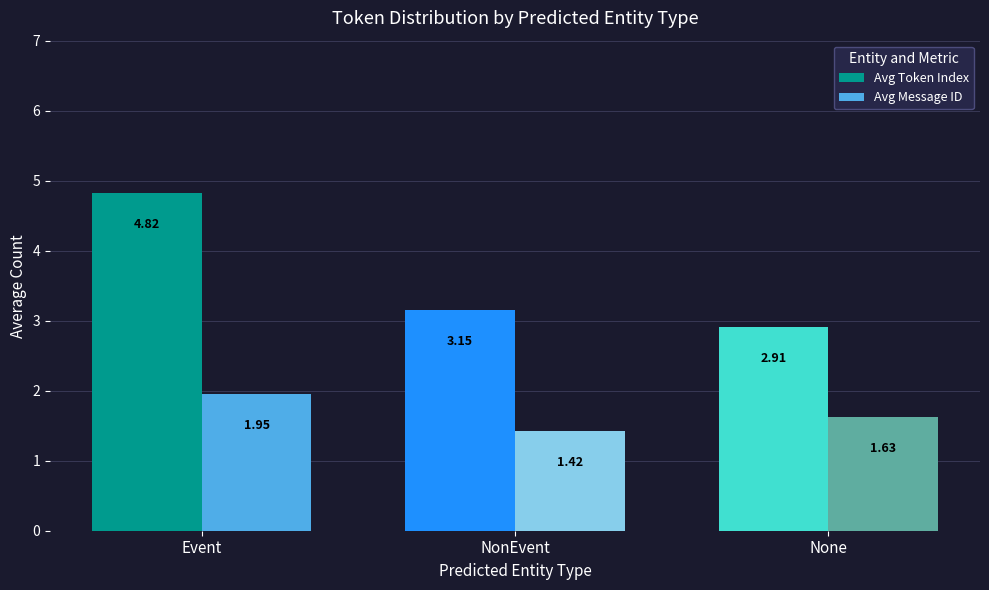

Are the bars horizontal?

No